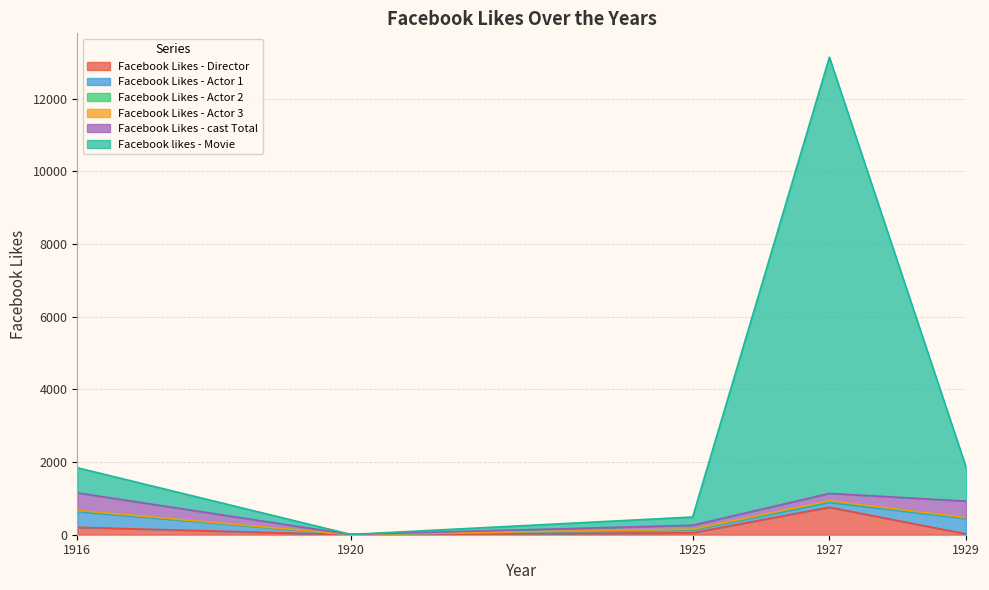

What is the value of the Facebook Likes - Actor 1 point at the 5th from the left?

426